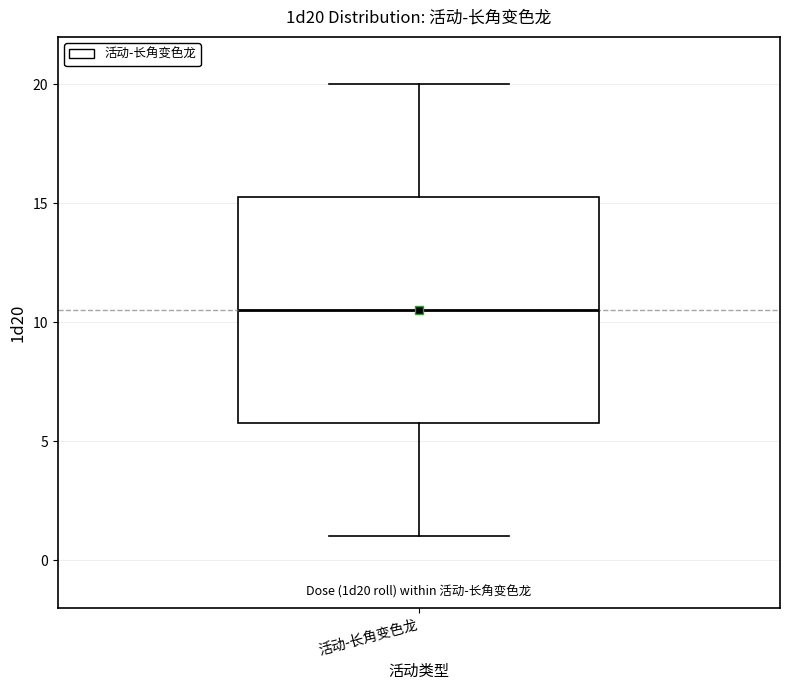

Transcribe this box plot: give where the median line is, the range the box spans, and where the two whiskers end, as read against the y-axis. The values are not printed on the chart, so give them approximately, as read against the axis.

median 10.5, box 6.0 to 15.5, whiskers 1.0 to 20.0